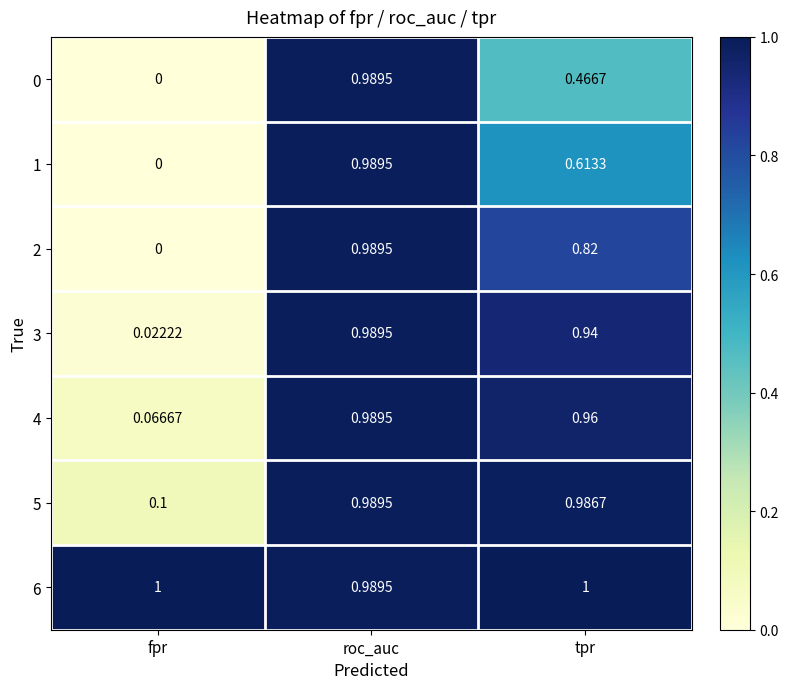

At which category is the sum across all series the highest?

roc_auc